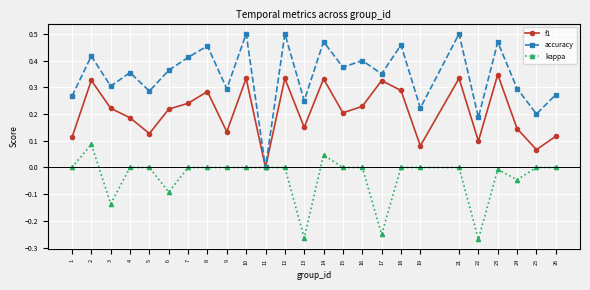

Is the value of accuracy at 25 greater than the value of f1 at 6?

No